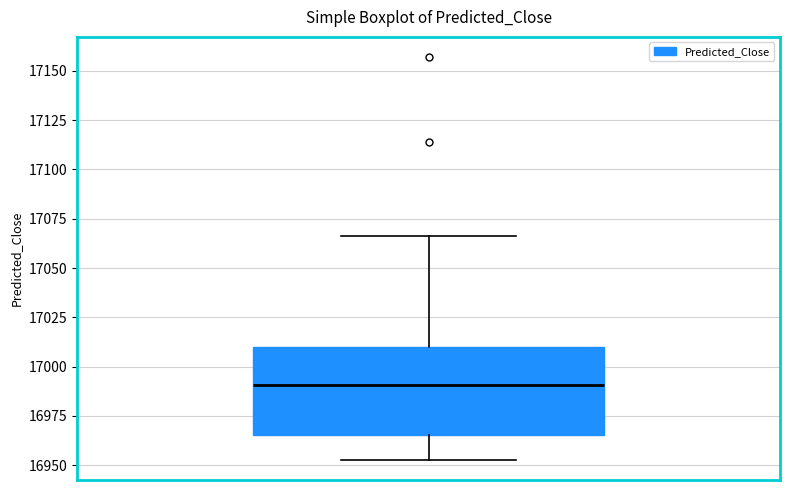

Transcribe this box plot: give where the median line is, the range the box spans, and where the two whiskers end, as read against the y-axis. The values are not printed on the chart, so give them approximately, as read against the axis.

median 16990, box 16965 to 17010, whiskers 16955 to 17065